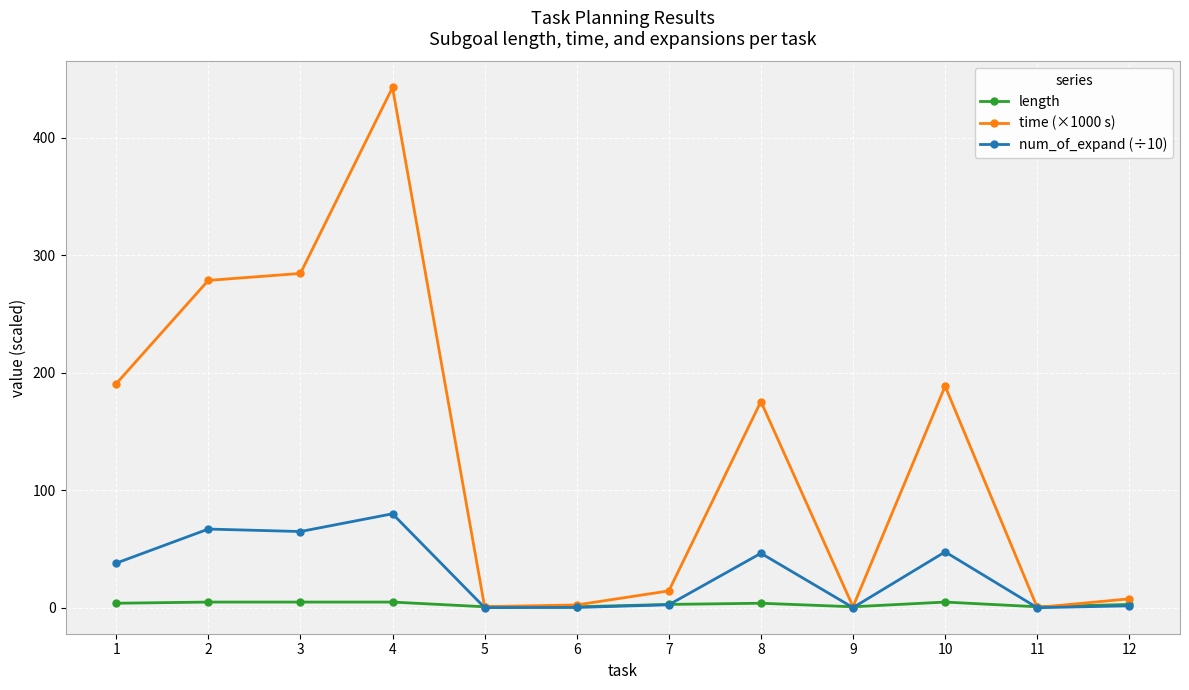

Where does the num_of_expand (÷10) series first go above 38?

1